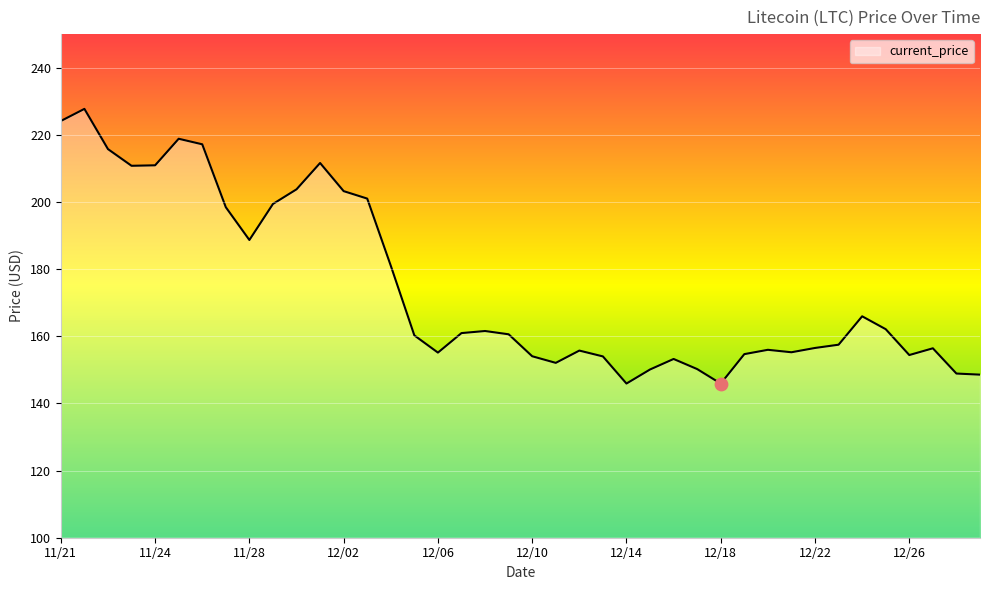

What is the greatest value displayed?

227.7